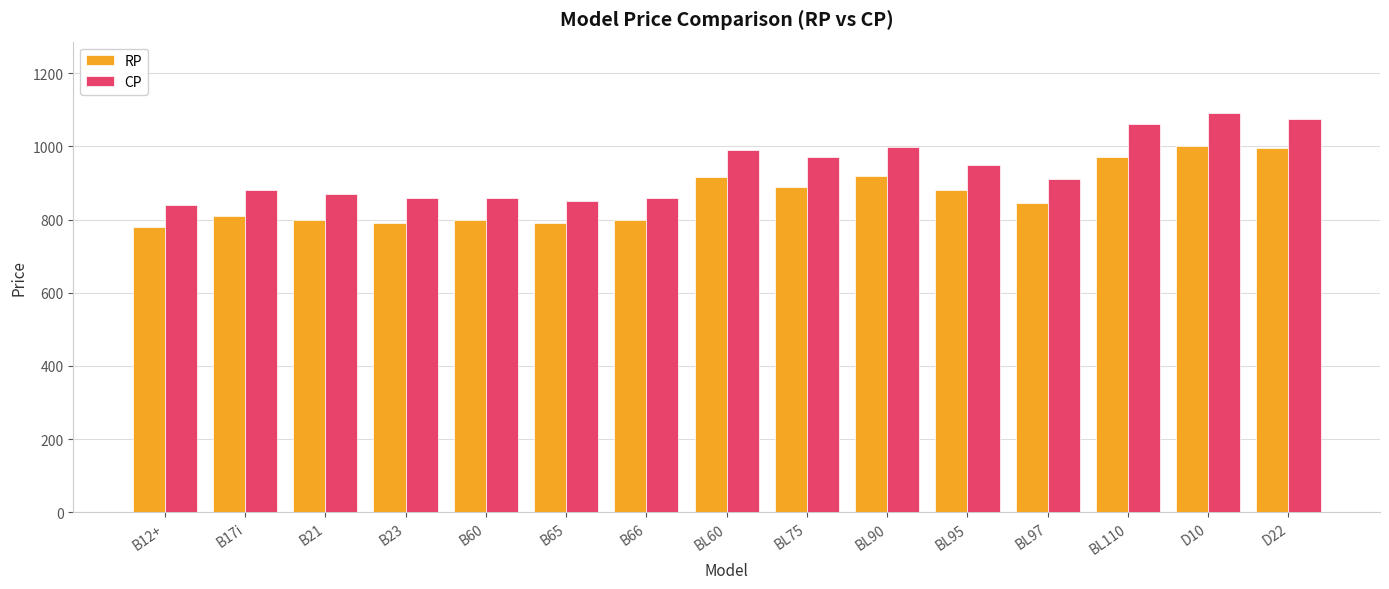

What is the difference between the highest and lowest values at B21?

70